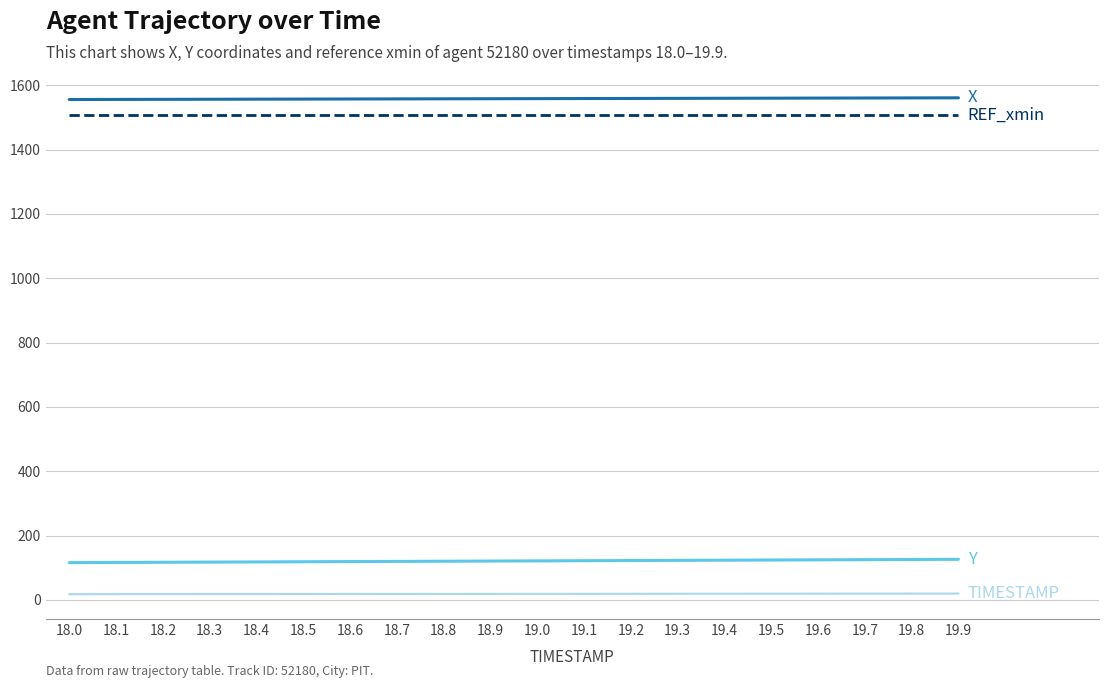

What is the greatest value displayed?

1561.0